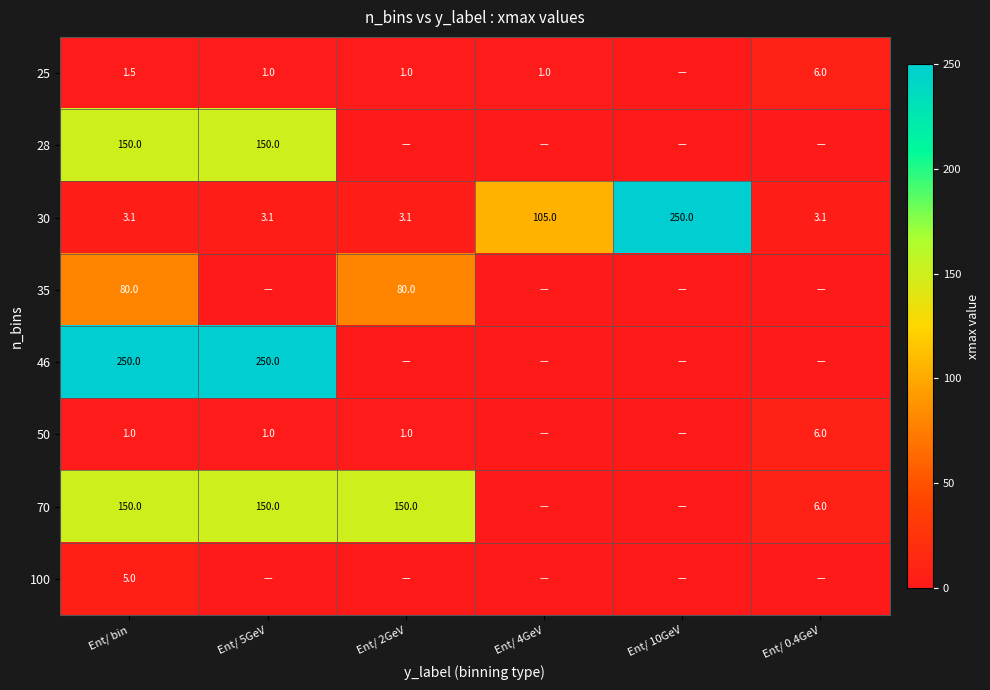

Is it true that 28 equals 208.5 at Ent/ 5GeV?

False